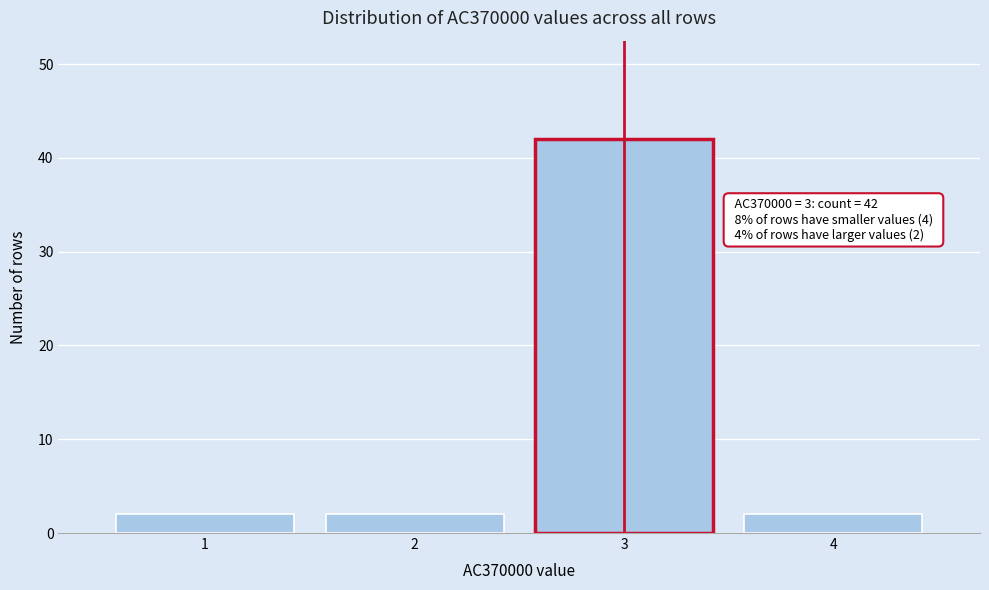

Reading right to left, extract all data points from this chart.

2	42	2	2